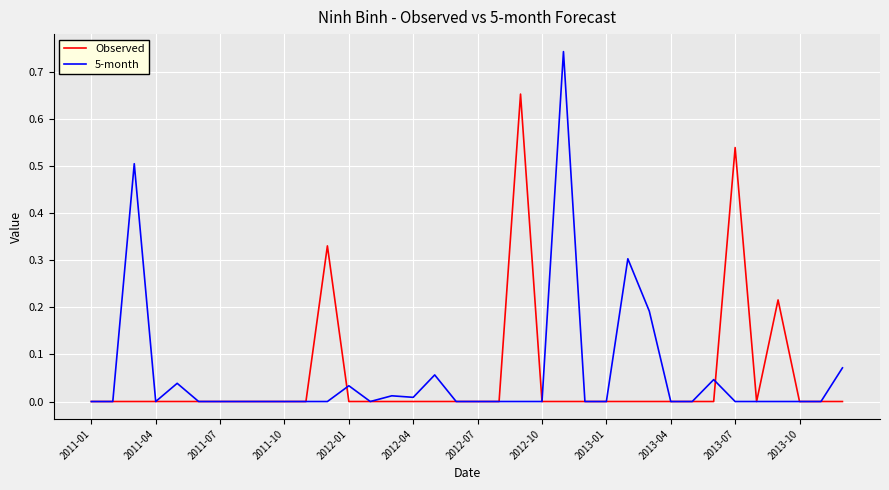

Which series has the largest range (max minus min)?

5-month